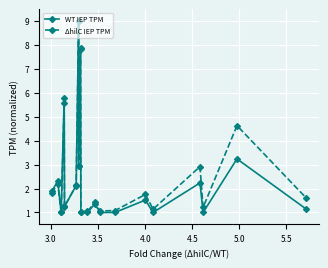

What is the value of the ΔhilC IEP TPM point at the 17th from the left?

2.9